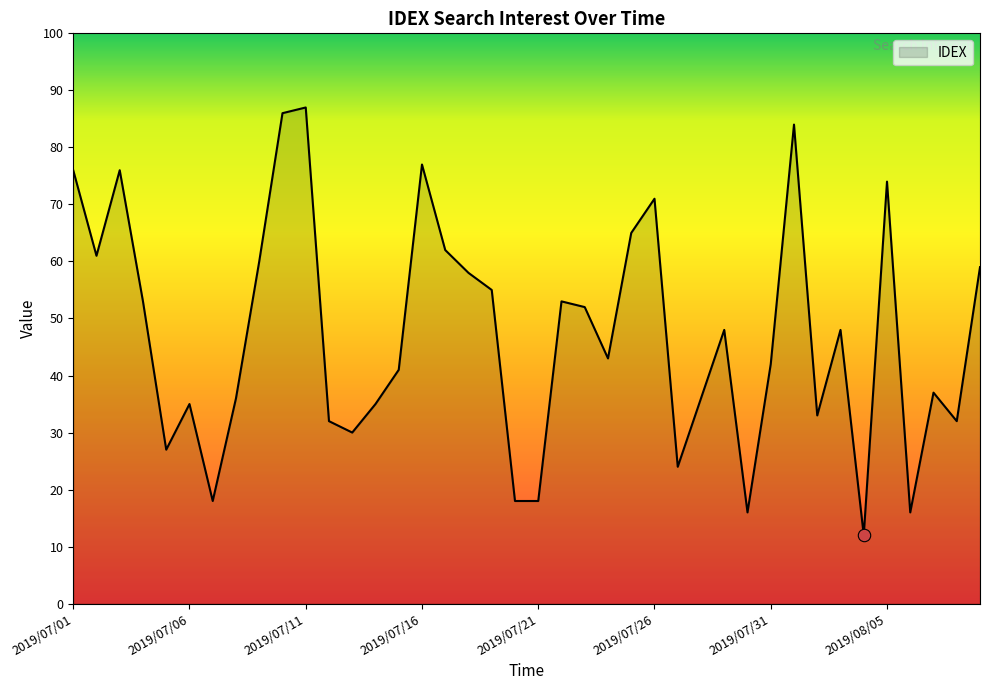

What is the smallest value displayed?

12